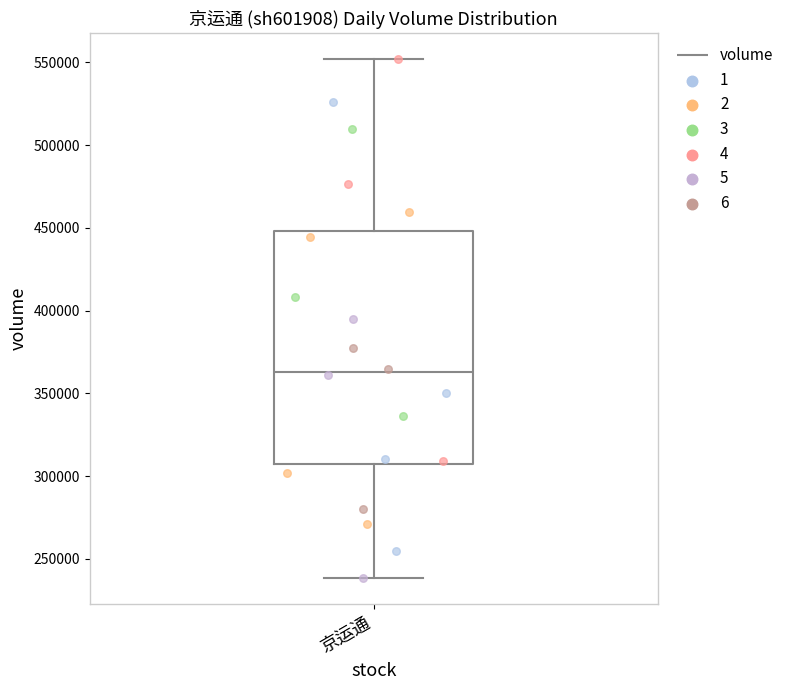

Read this box plot against the y-axis: the position of the median line, the range covered by the box, and the ends of both whiskers. The values are not printed on the chart, so give them approximately, as read against the axis.

median 365000, box 305000 to 450000, whiskers 240000 to 550000